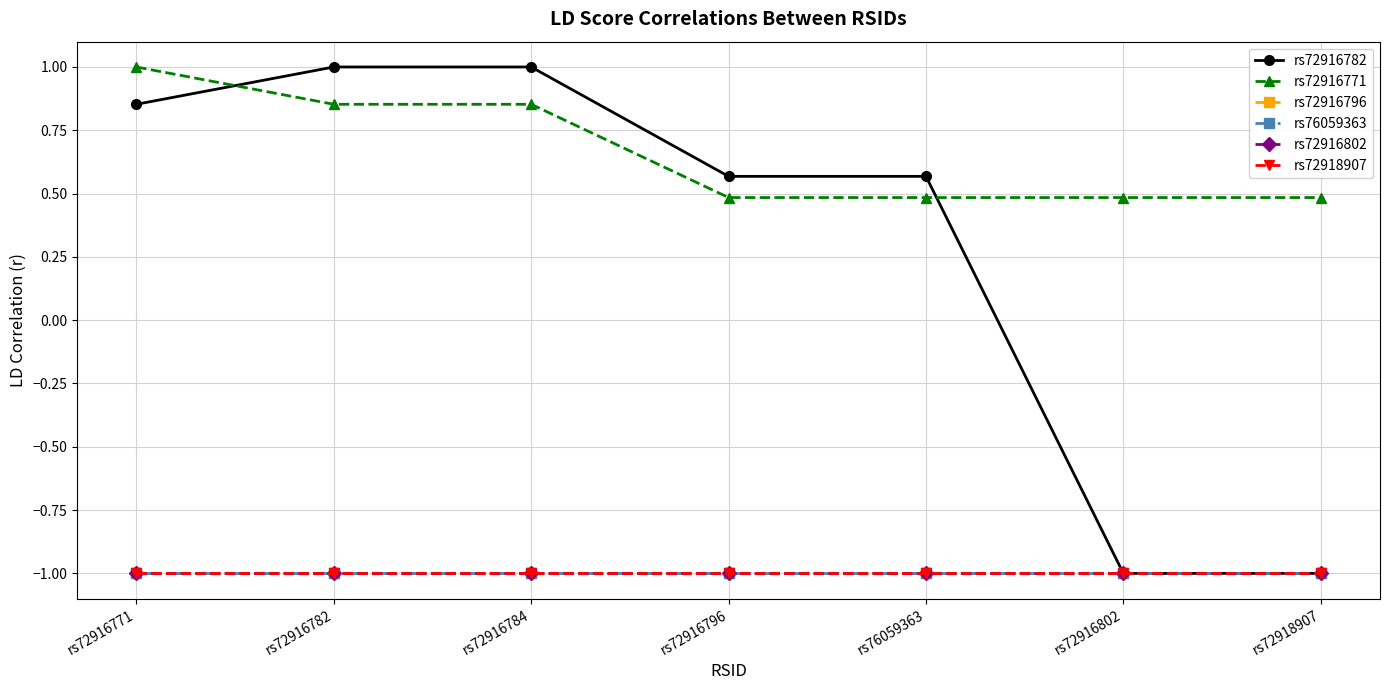

Is it true that rs72916796 equals -1.0 at rs72916784?

True